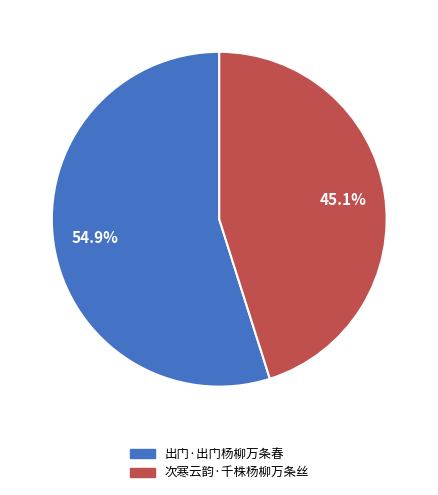

Combined, what portion of the pie is 出门·出门杨柳万条春 and 次寒云韵·千株杨柳万条丝?

100.0%